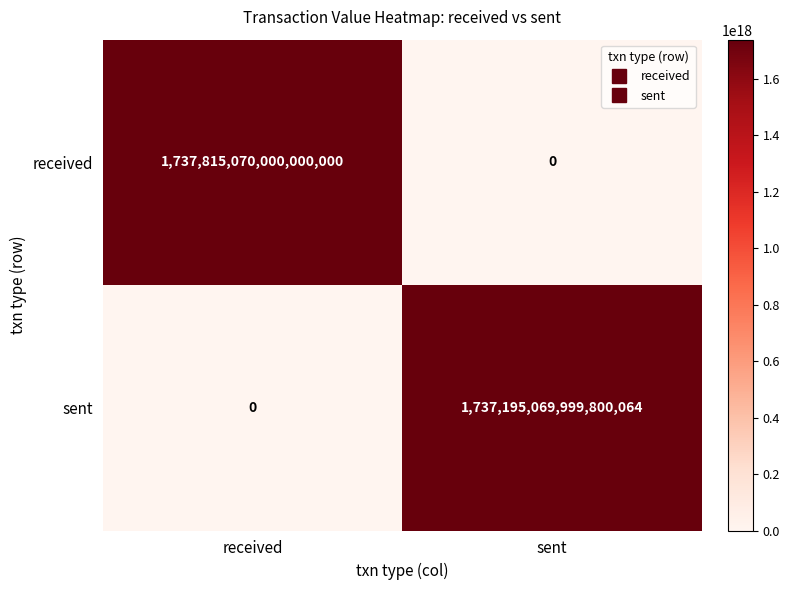

Which category has the highest value across all series?

received